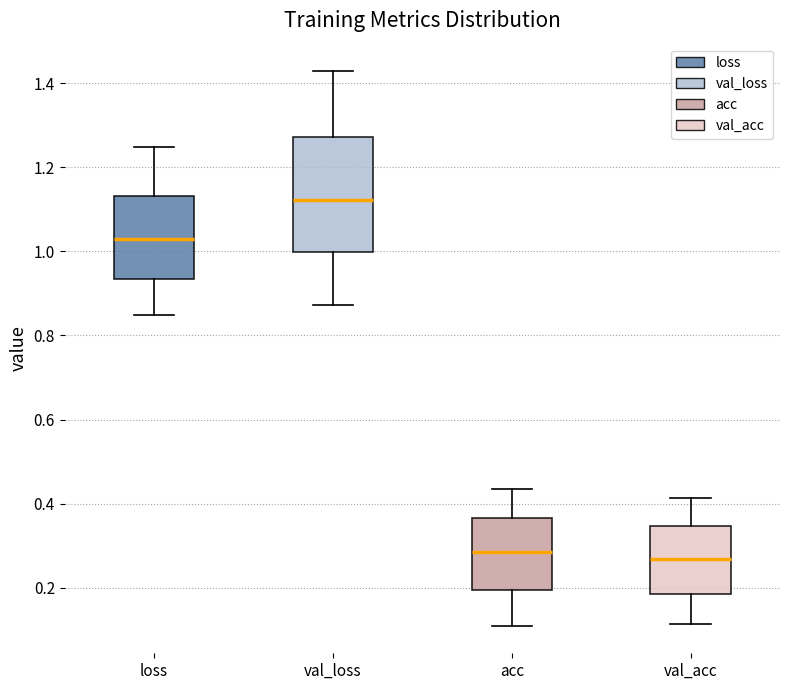

Comparing the boxes themselves (not the whiskers), which one is the tallest?

val_loss